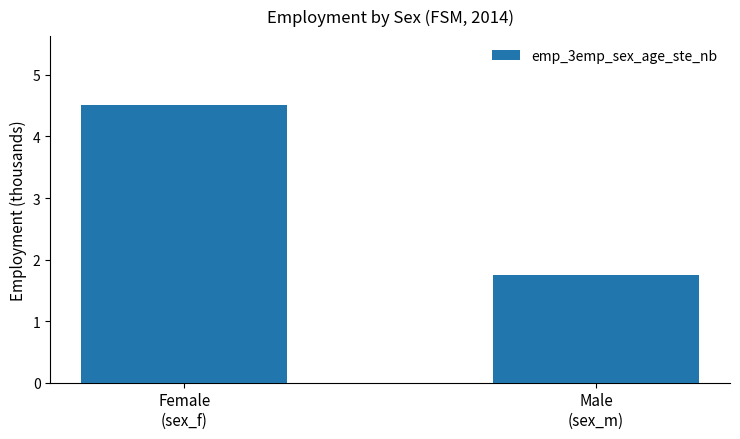

What is the difference between the values at Female
(sex_f) and Male
(sex_m)?

2.8